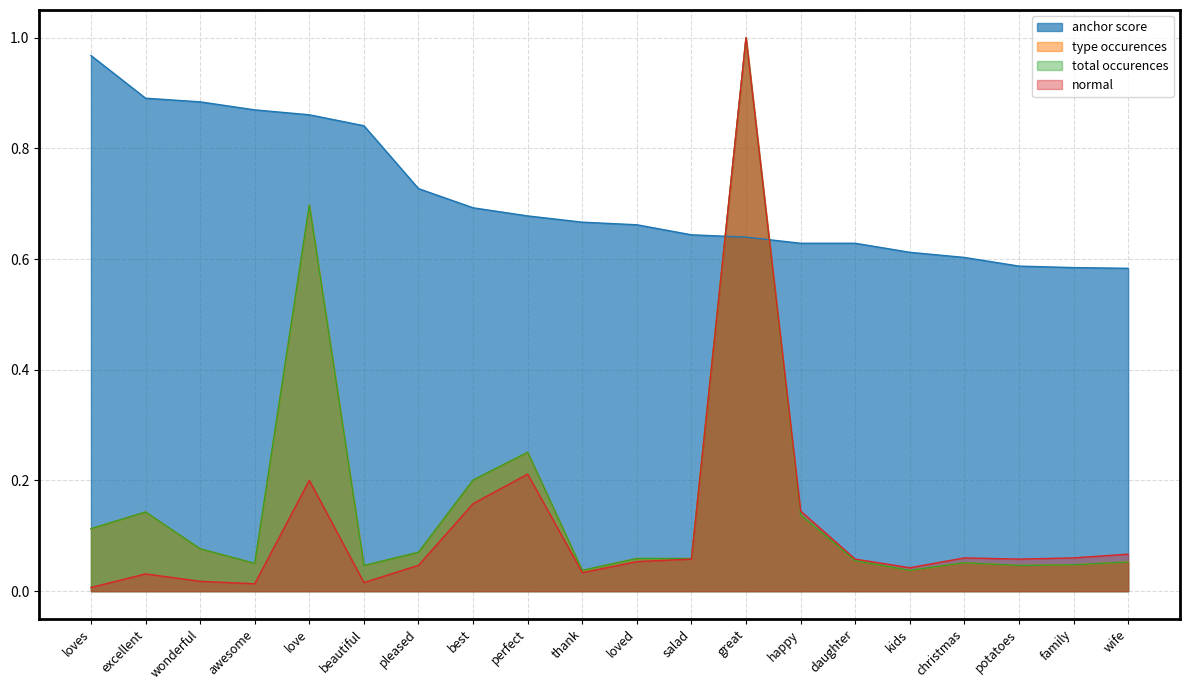

At which label is normal closest to 0?

loves